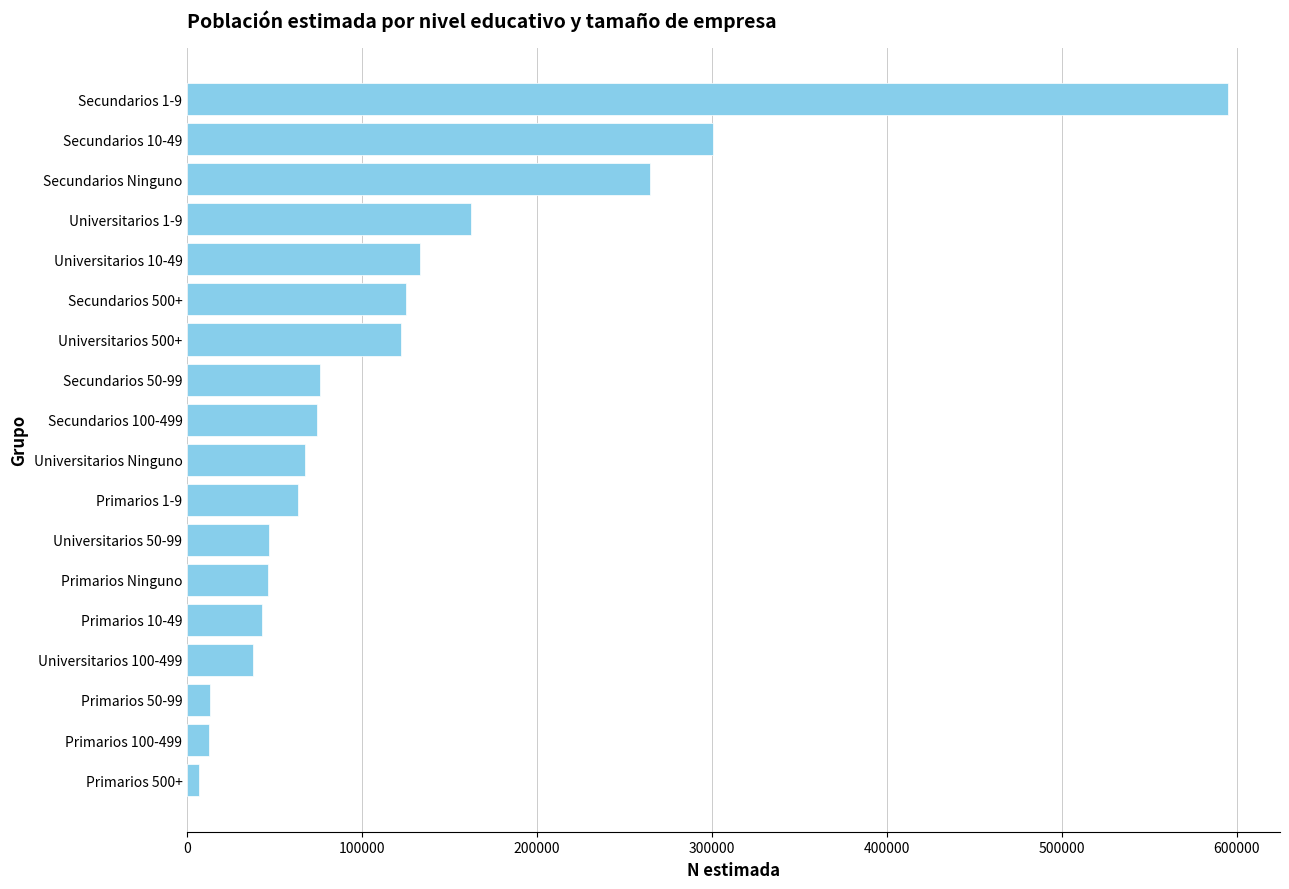

How many data points are less than 73900?

9